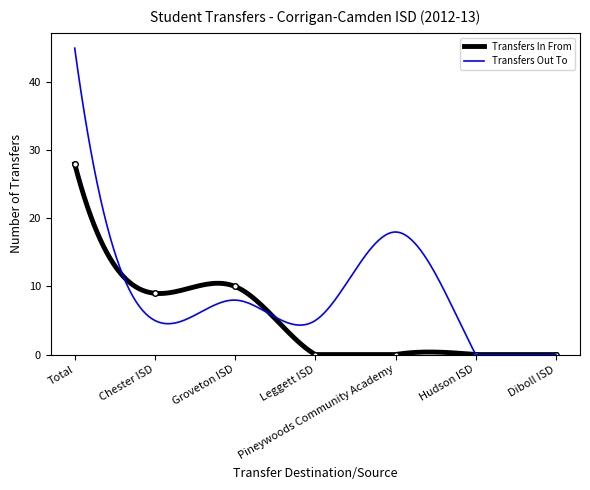

What is the difference between the second highest and minimum values?

10